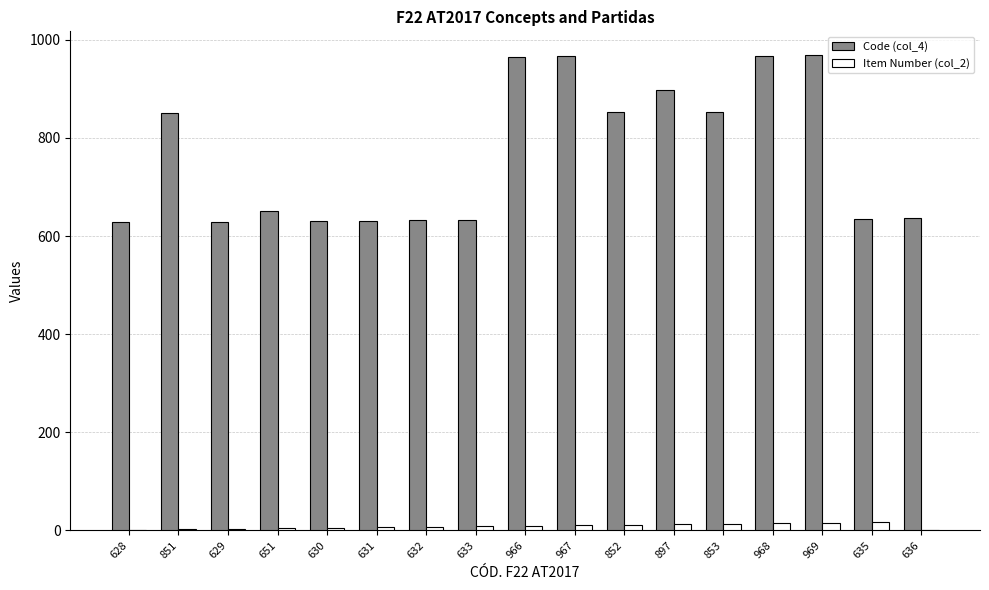

Which series has the widest spread of values?

Code (col_4)